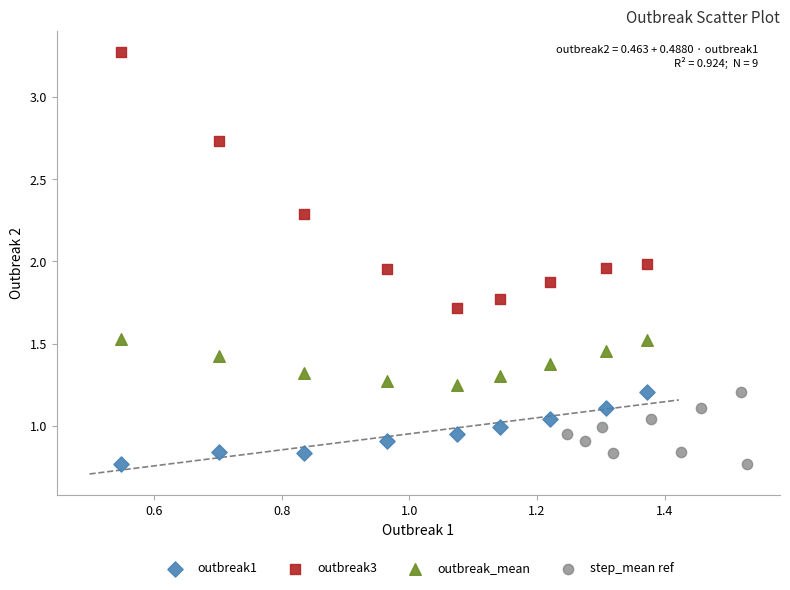

Which series has the largest Y range (max minus min)?

outbreak3